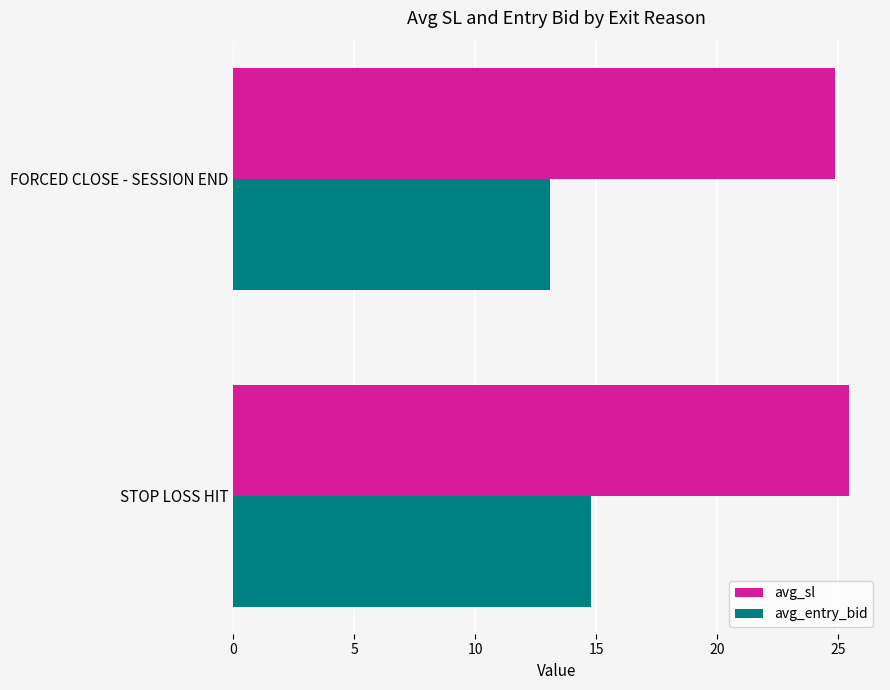

How many distinct data groups are displayed?

2